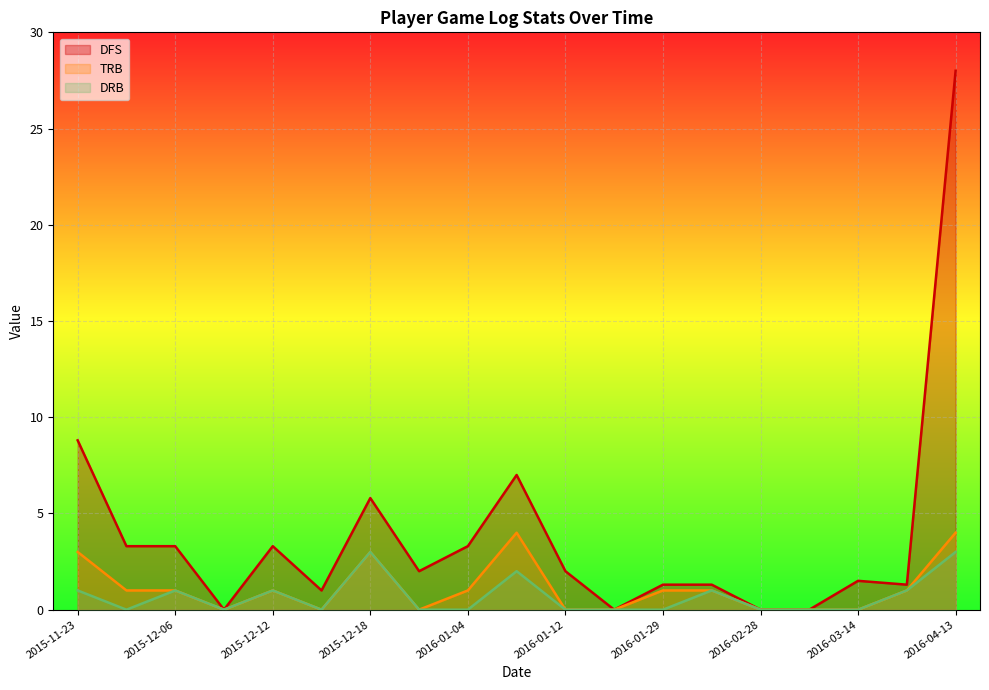

List the series in order of their peak value, lowest first.

DRB, TRB, DFS